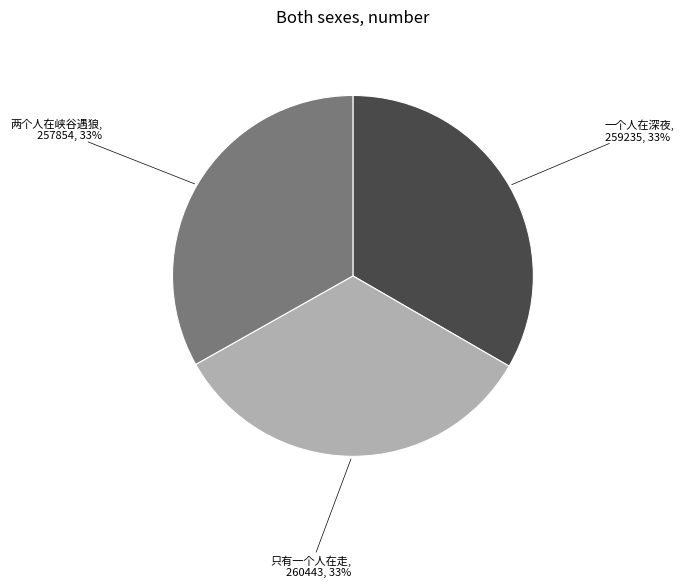

To the nearest percent, what is the average slice percentage?

33%